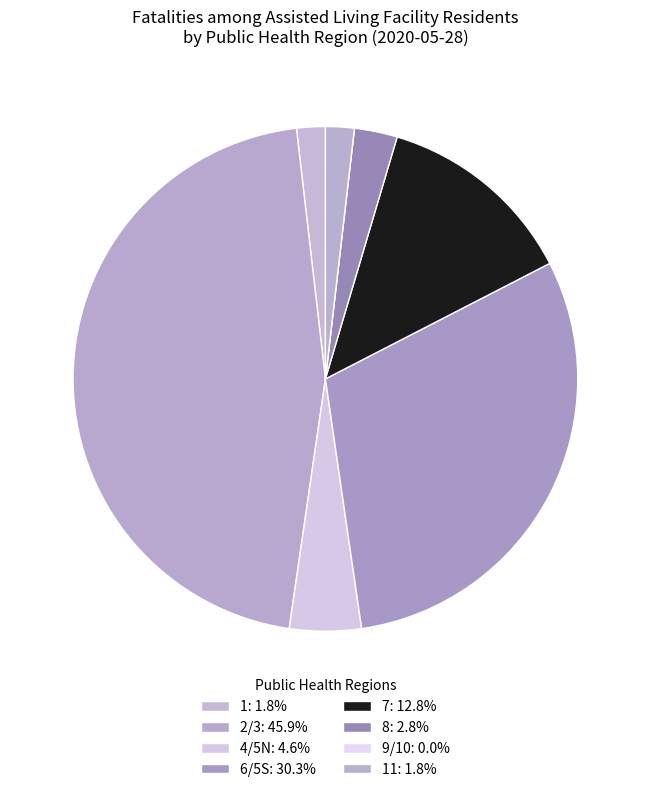

What is the largest slice in the pie chart?

2/3